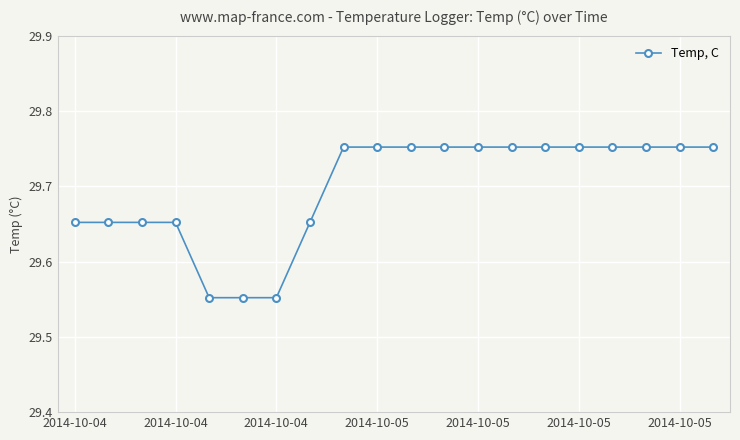

Count the values in the range 29 to 30.

20